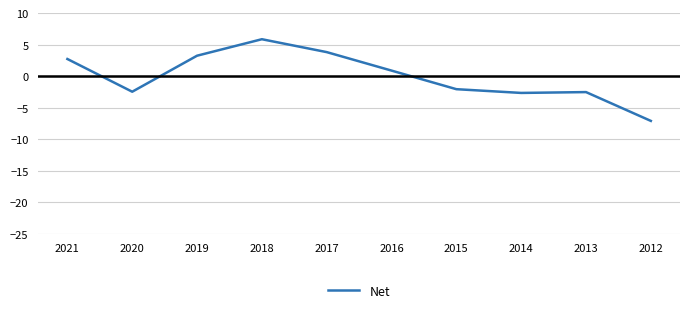

Is it true that the value at 2015 is -2.0?

True